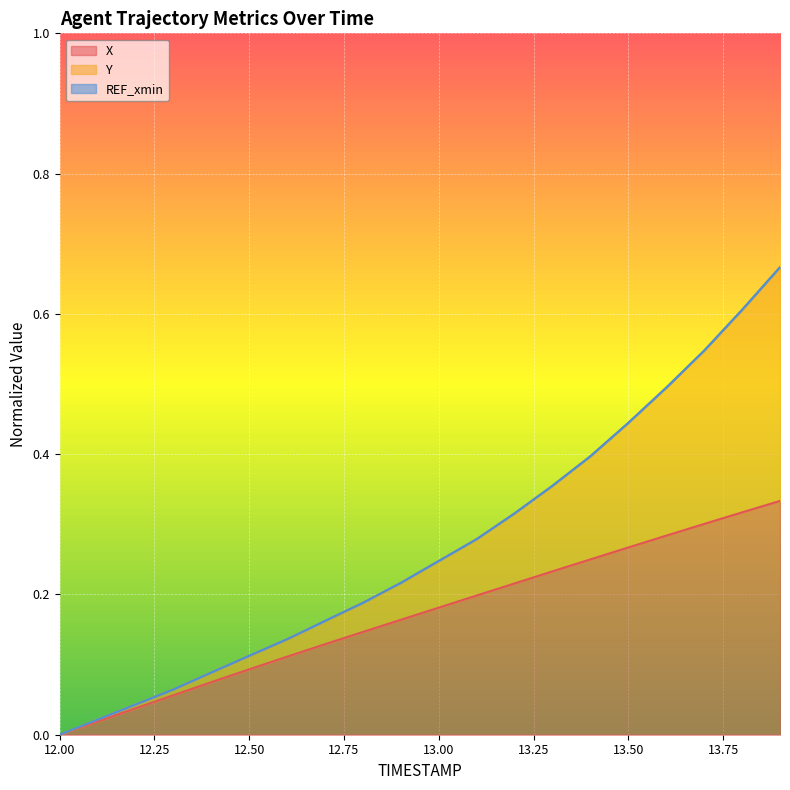

At which category does the chart reach its minimum across all series?

12.0